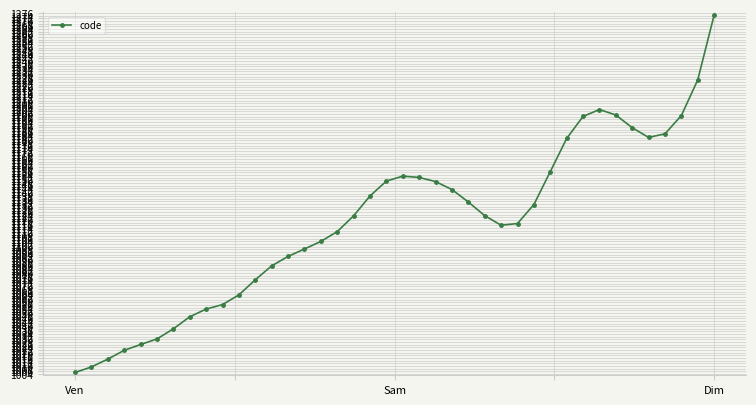

True or false: the data has more than 0 interior local peaks.

True